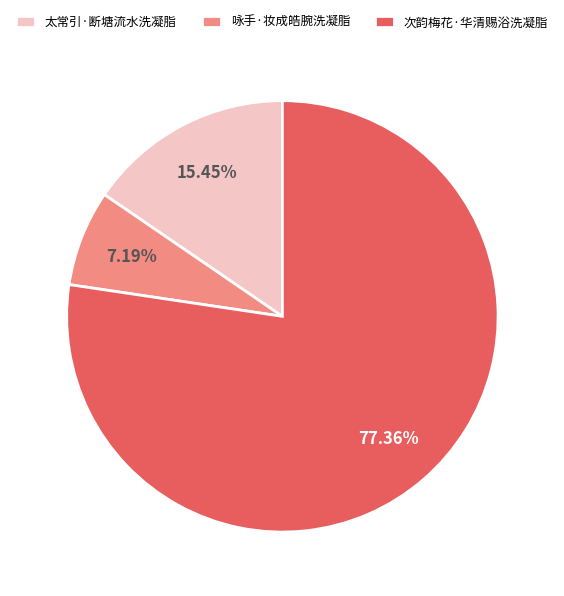

Count the number of slices in the pie.

3